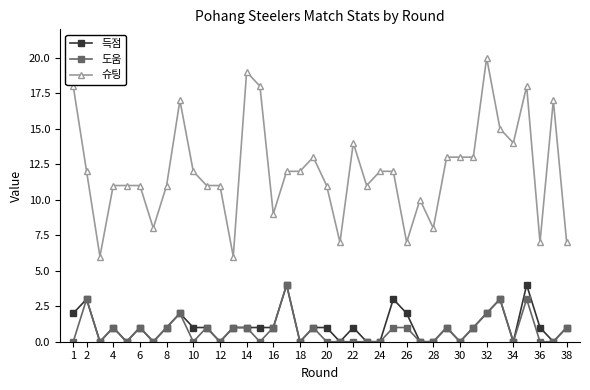

True or false: 도움 has more than 1 points higher than both neighbors.

True